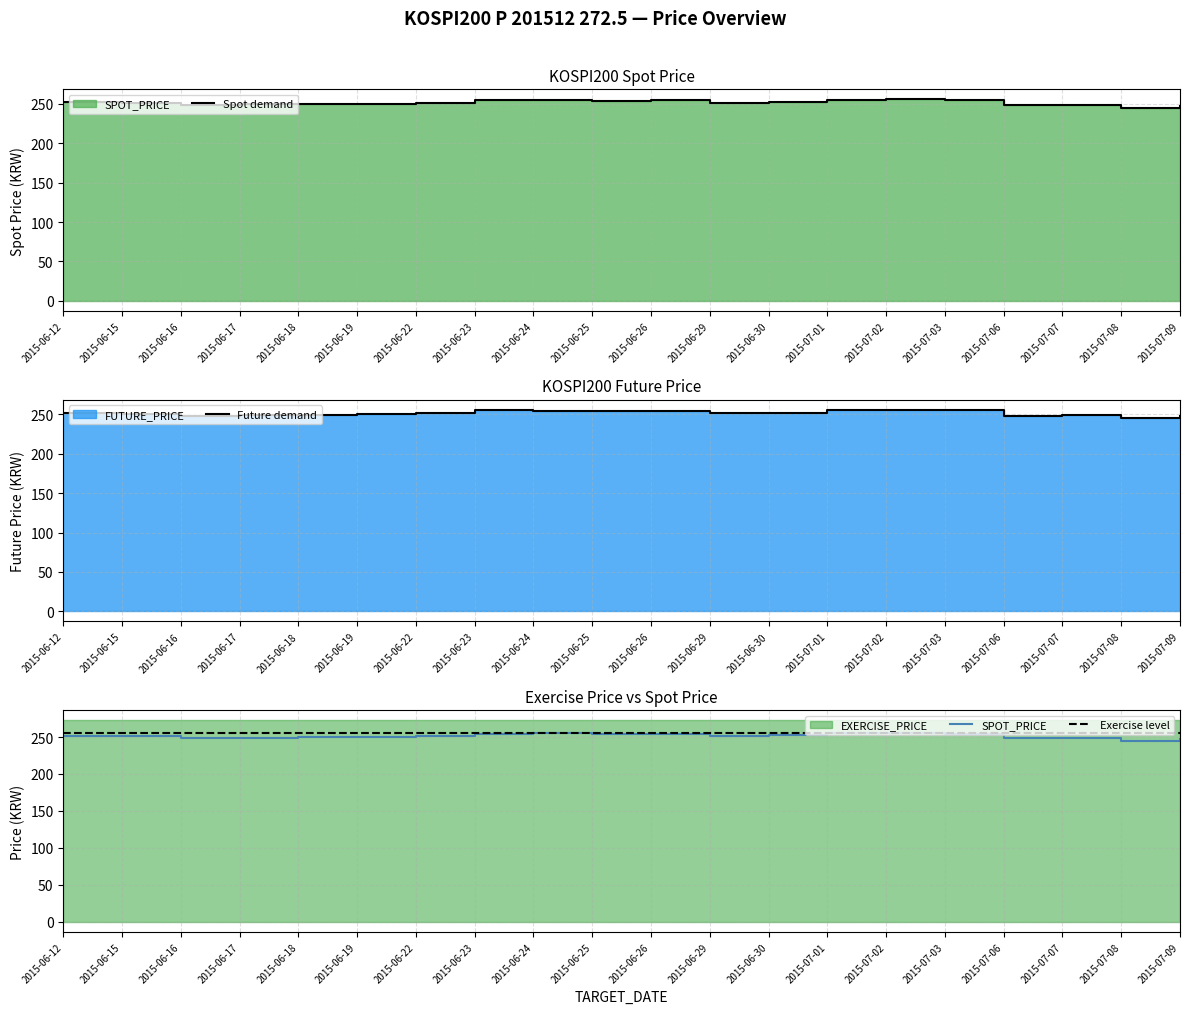

Where is the first local maximum for Future demand?

2015-06-17